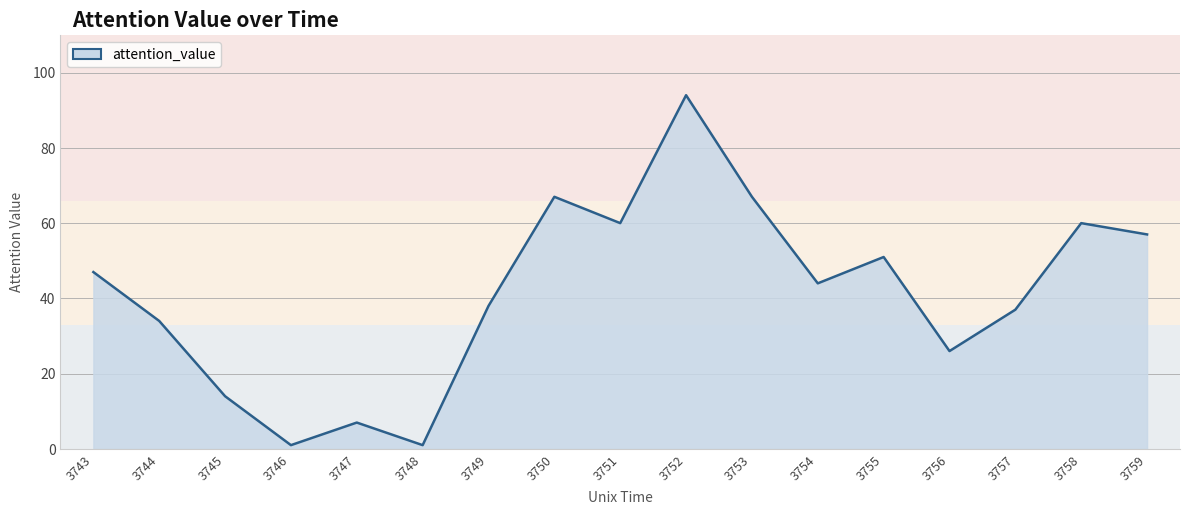

The chart shows a value of 67 at 3750. True or false?

True